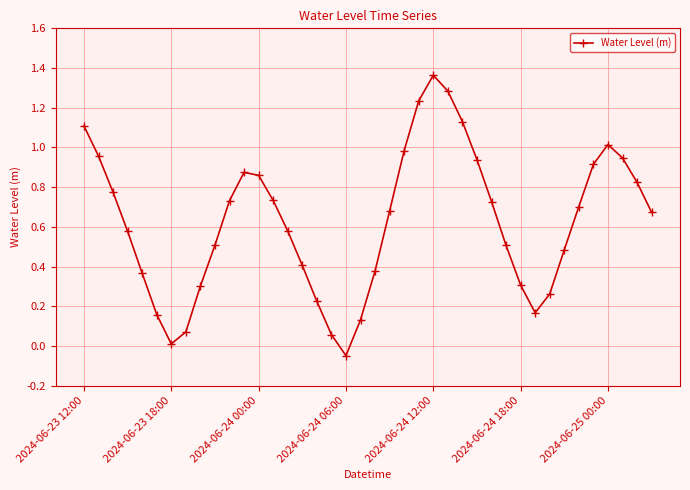

What is the difference between the second highest and second lowest values?

1.3